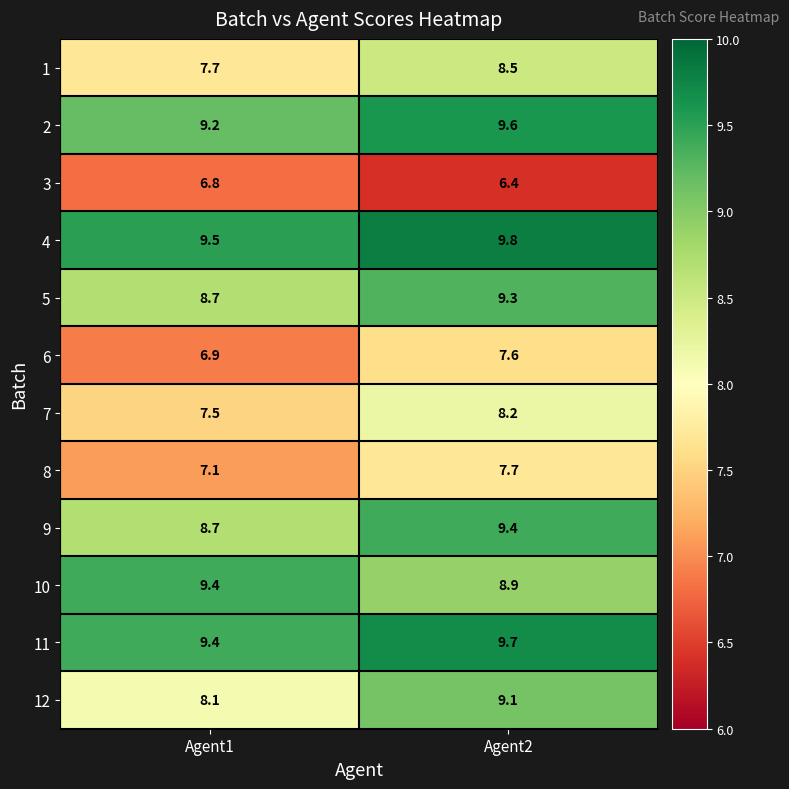

What is the total value across all series at Agent1?

99.0